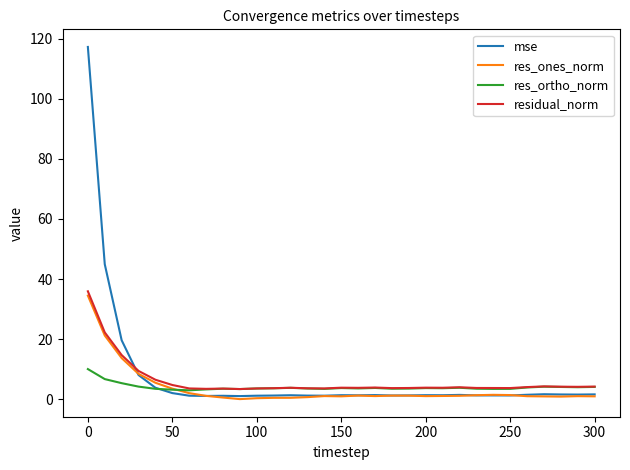

Rank the series by their maximum value, from highest to lowest.

mse, residual_norm, res_ones_norm, res_ortho_norm